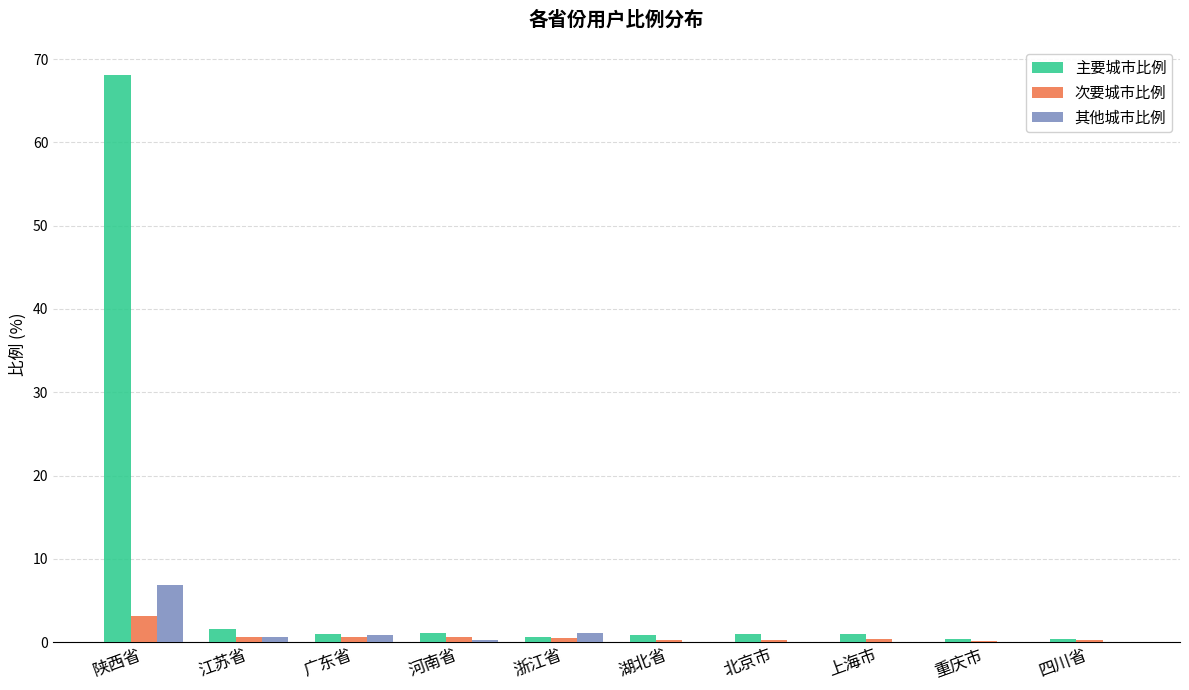

What is the sum of all 次要城市比例 values?

6.9